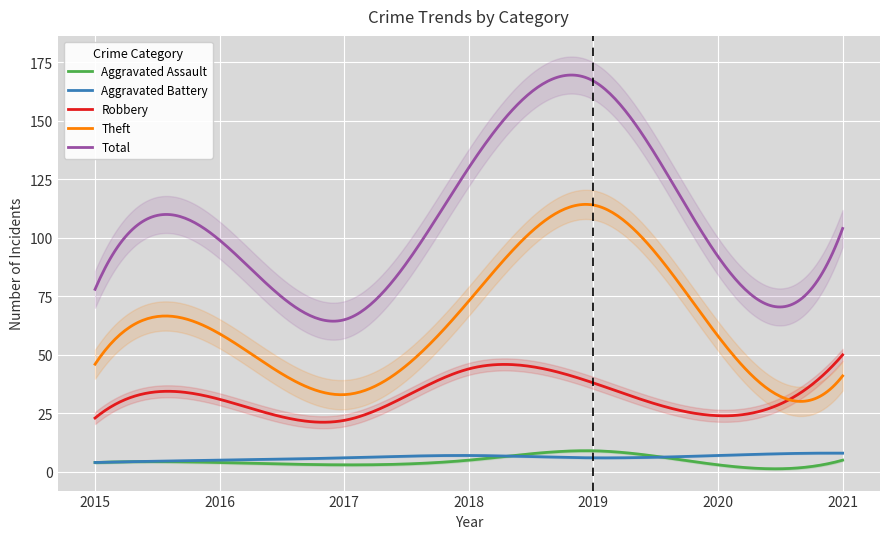

True or false: Total and Theft cross at least once.

False